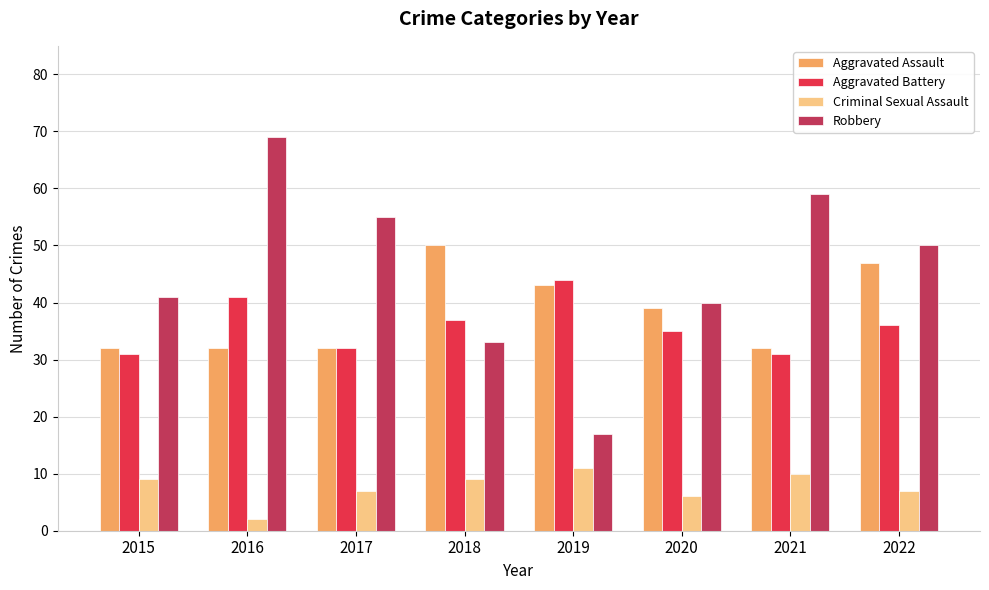

What is the difference between the maximum and minimum values in the Criminal Sexual Assault series?

9